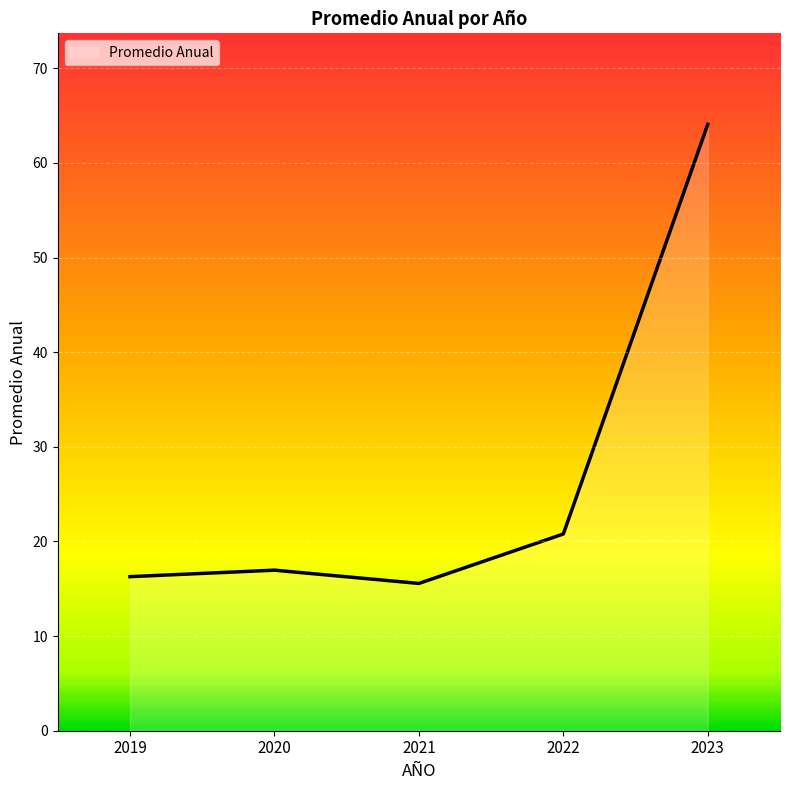

The value at 2019 is 3.6. True or false?

False